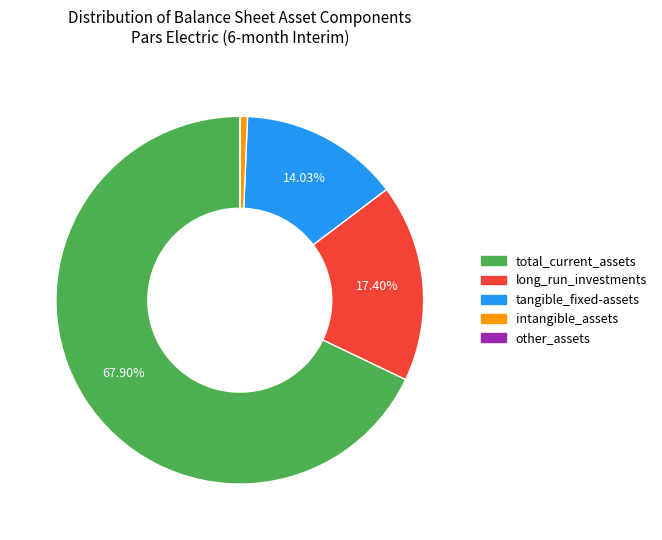

Which has a higher value, long_run_investments or intangible_assets?

long_run_investments